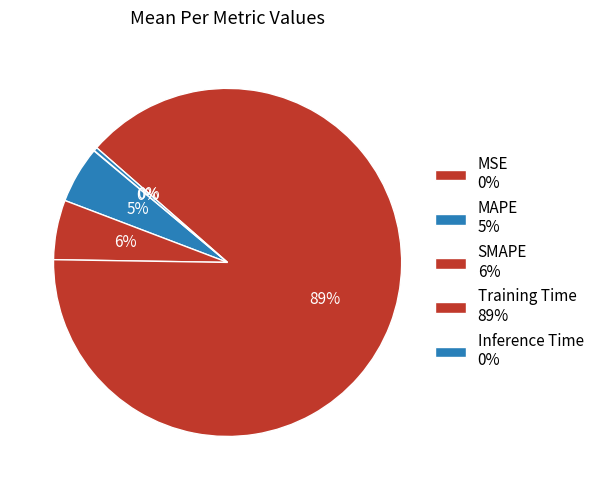

To the nearest percent, what is the combined percentage of Training Time and SMAPE?

94%